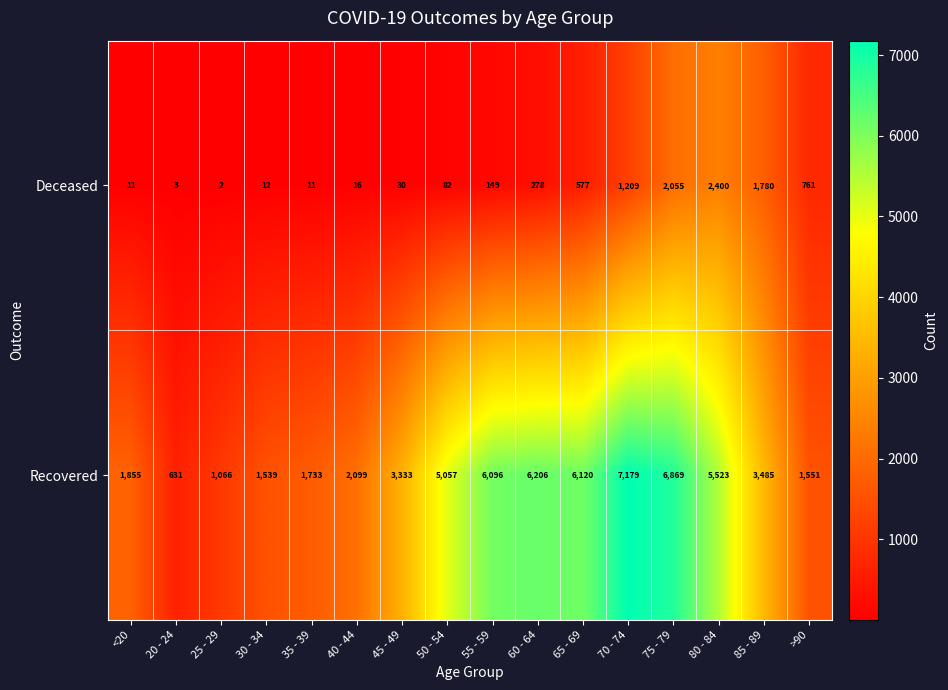

At 40 - 44, list the series in order from largest to smallest.

Recovered, Deceased